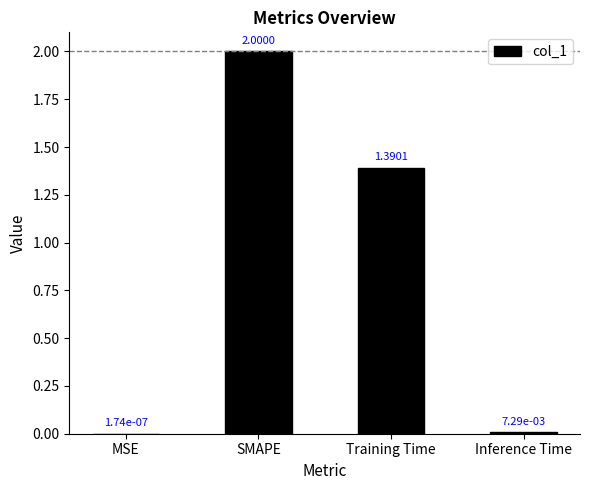

Where does the data first go above 1?

SMAPE